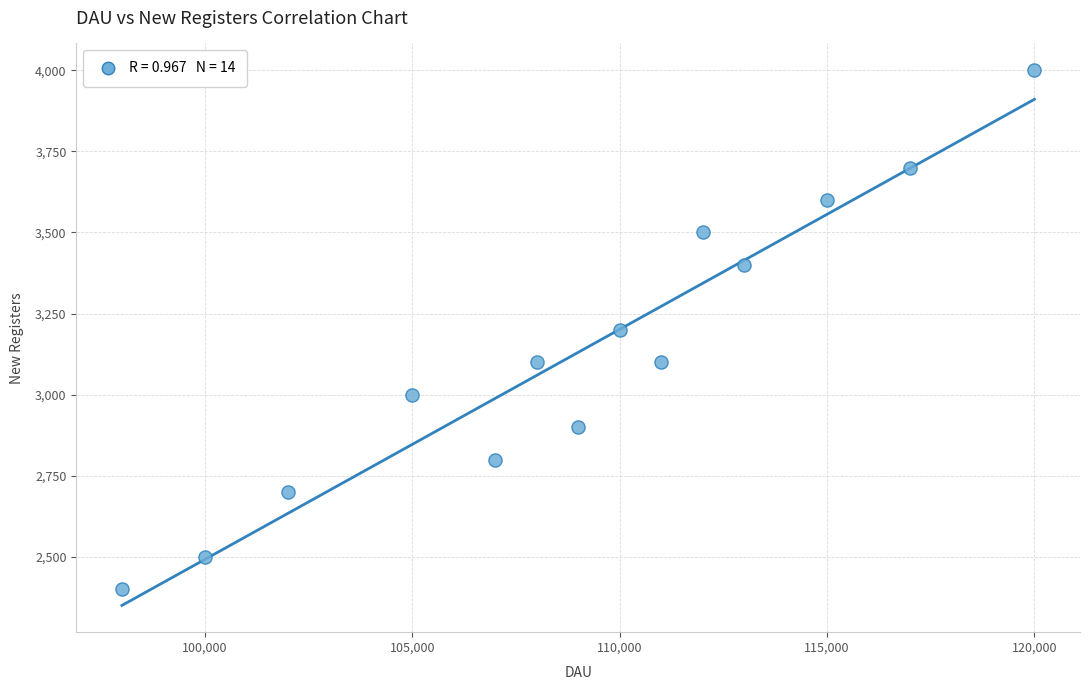

What is the range of X values (max minus min)?

22000